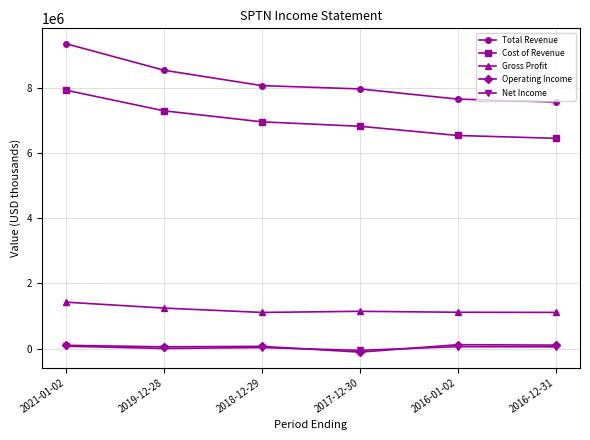

What is the highest value of the Cost of Revenue series?

7923500